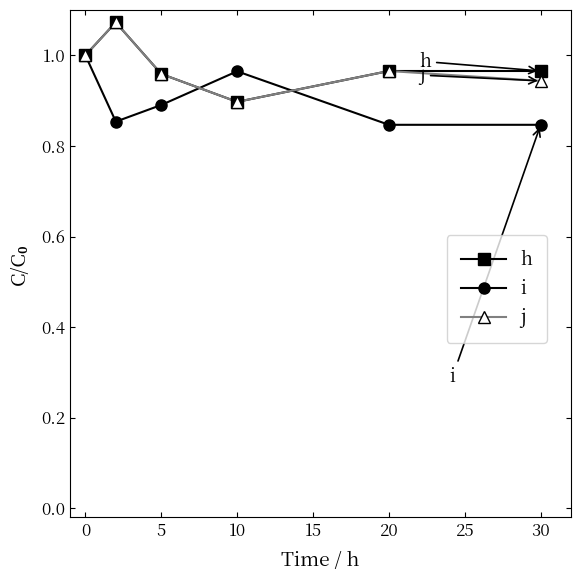

True or false: j and h cross at least once.

False